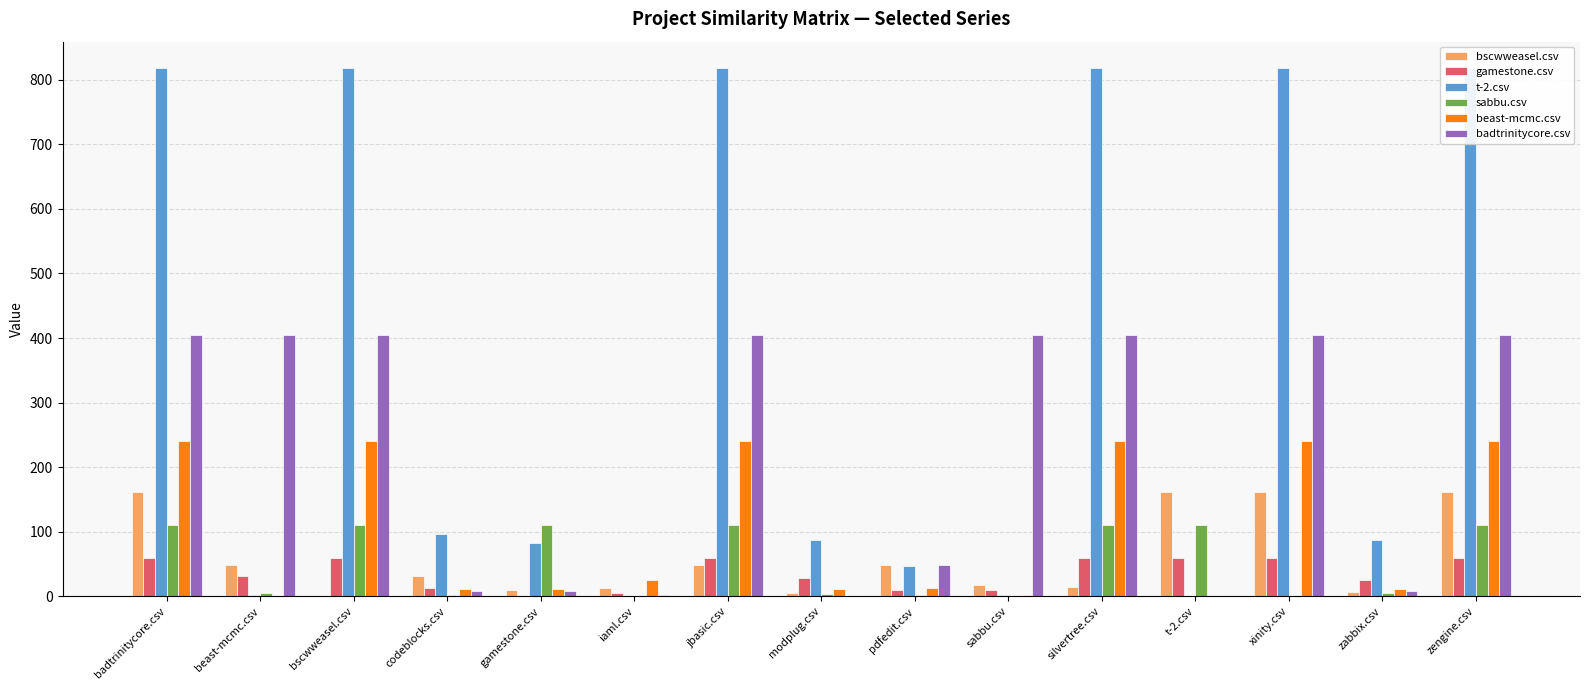

What position from the right is pdfedit.csv?

7